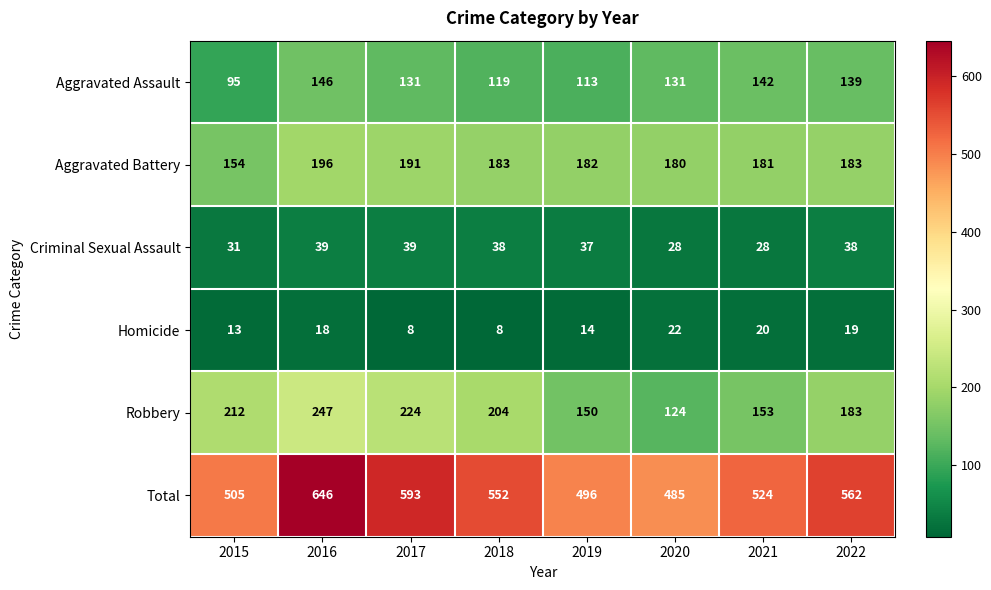

Which series has the widest spread of values?

Total